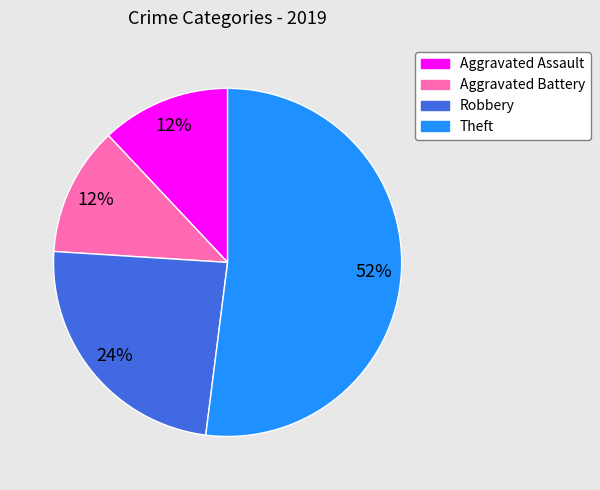

What is the largest slice in the pie chart?

Theft